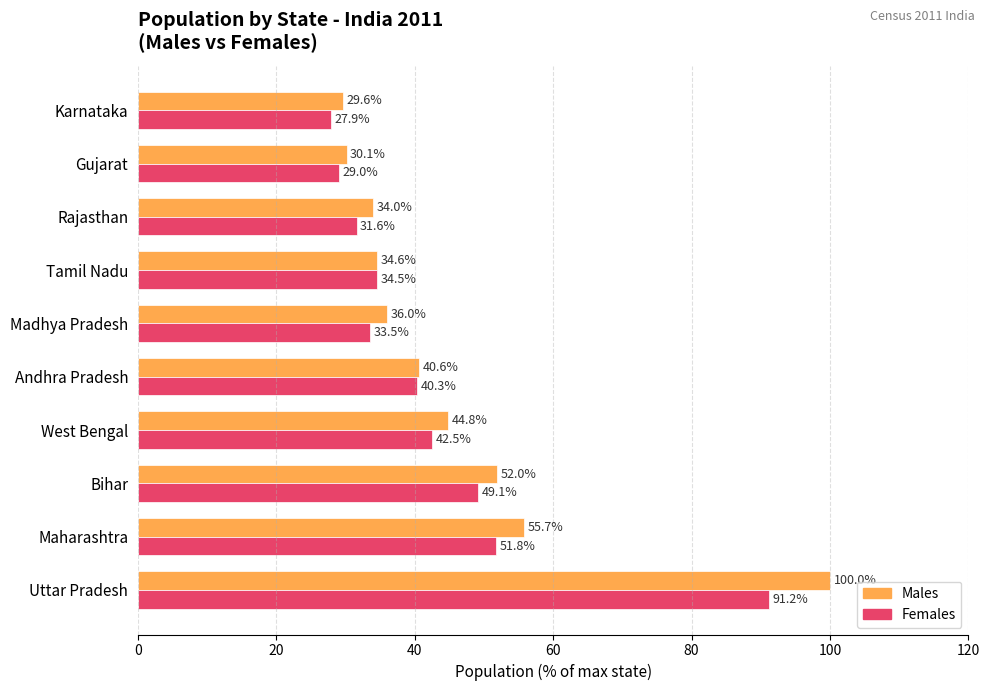

Which series has the widest spread of values?

Males